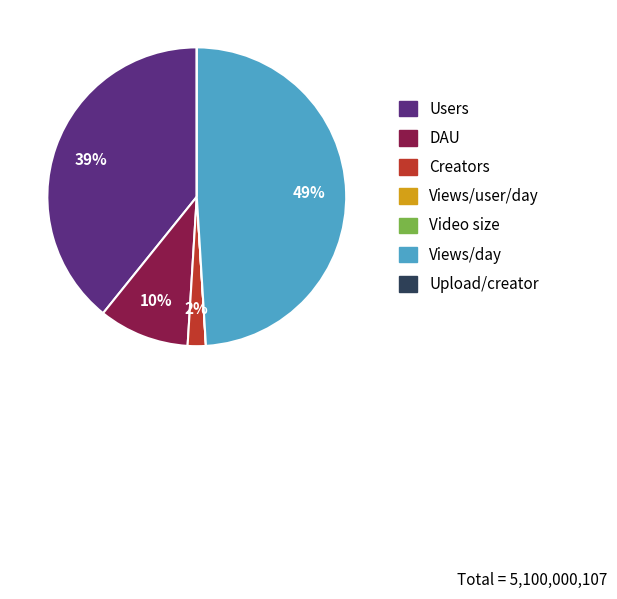

Is there any slice that represents more than half of the pie?

No